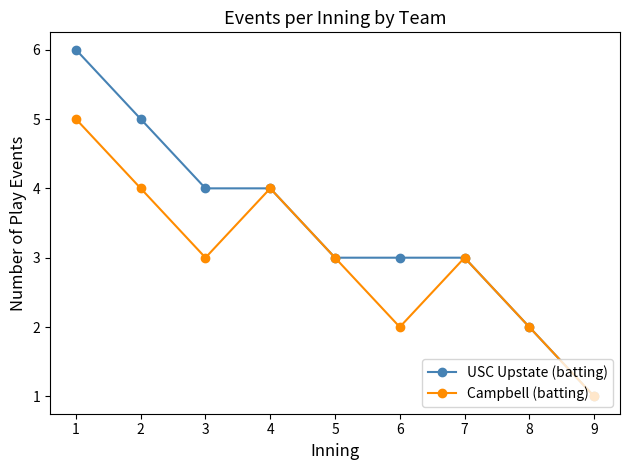

Between 3 and 9, which series saw the biggest shift?

USC Upstate (batting)